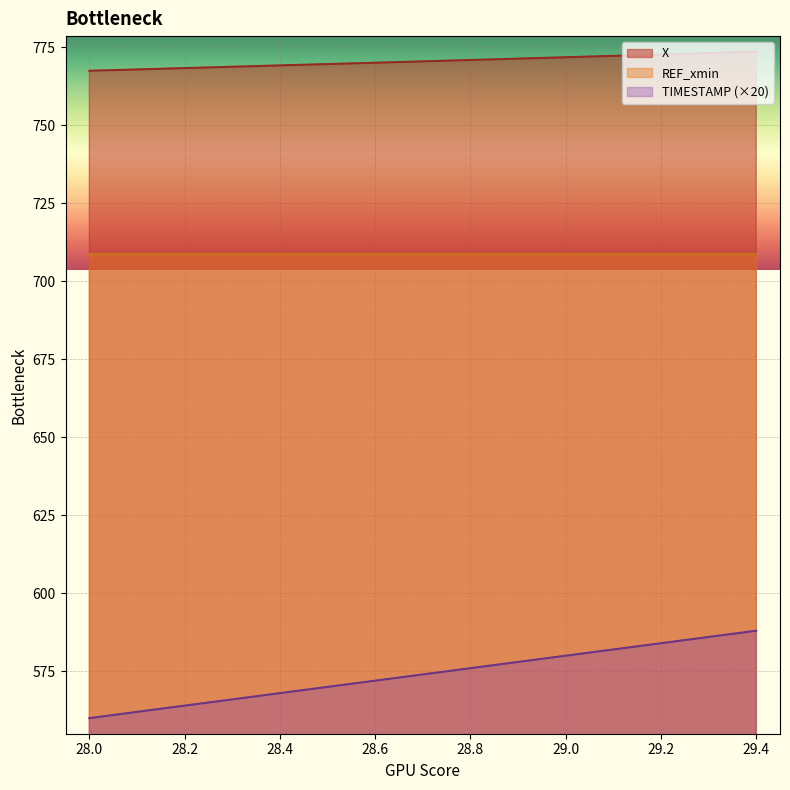

At which label is TIMESTAMP closest to 574?

28.7